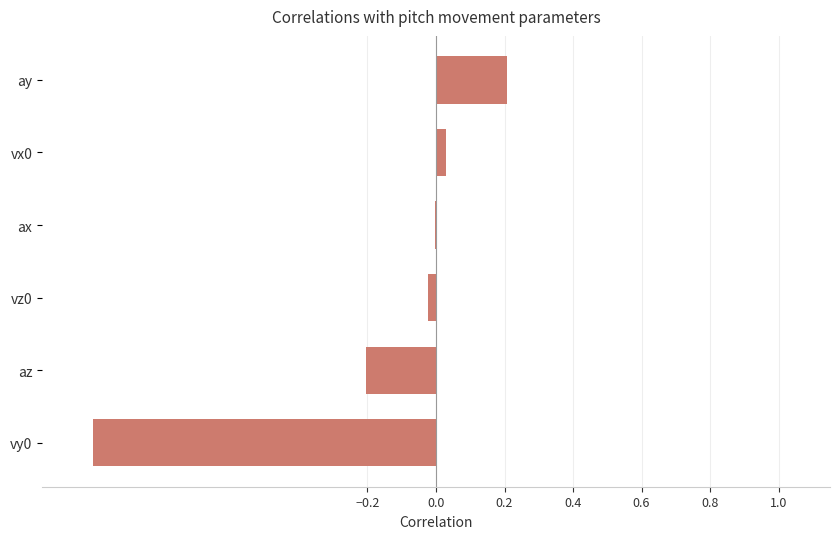

What is the maximum value shown in the chart?

0.2